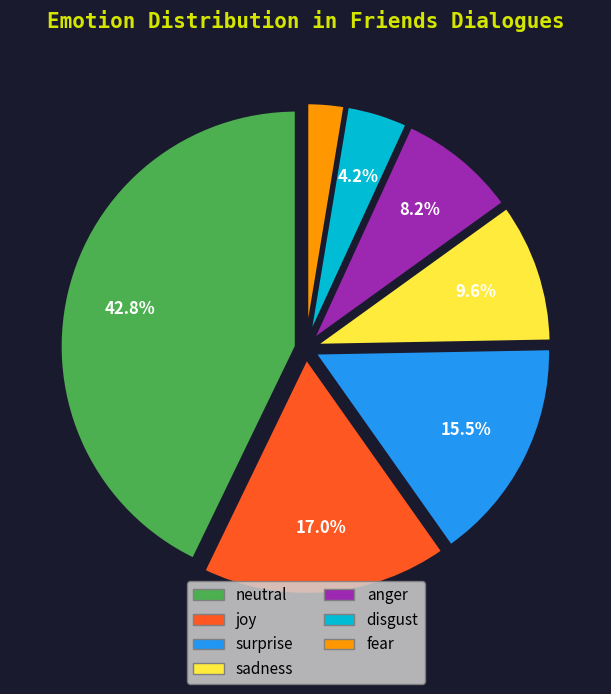

How much of the chart is everything except anger?

91.8%